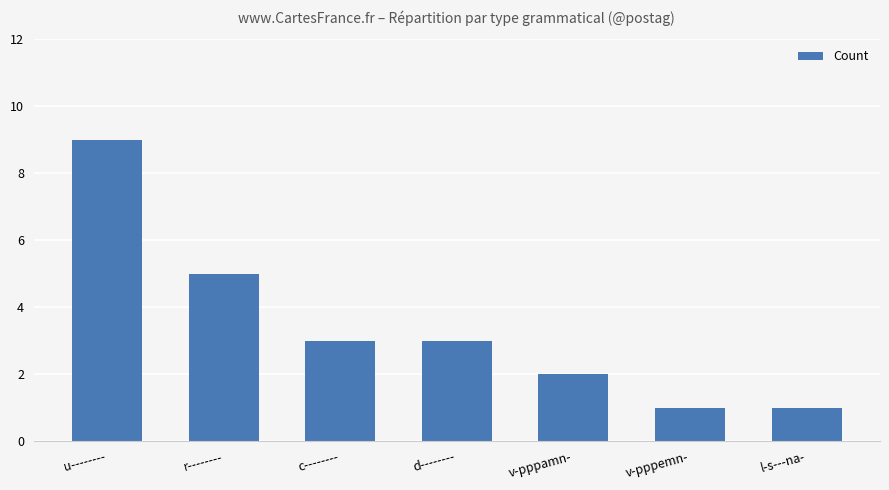

True or false: the data shows 1 at v-pppemn-.

True